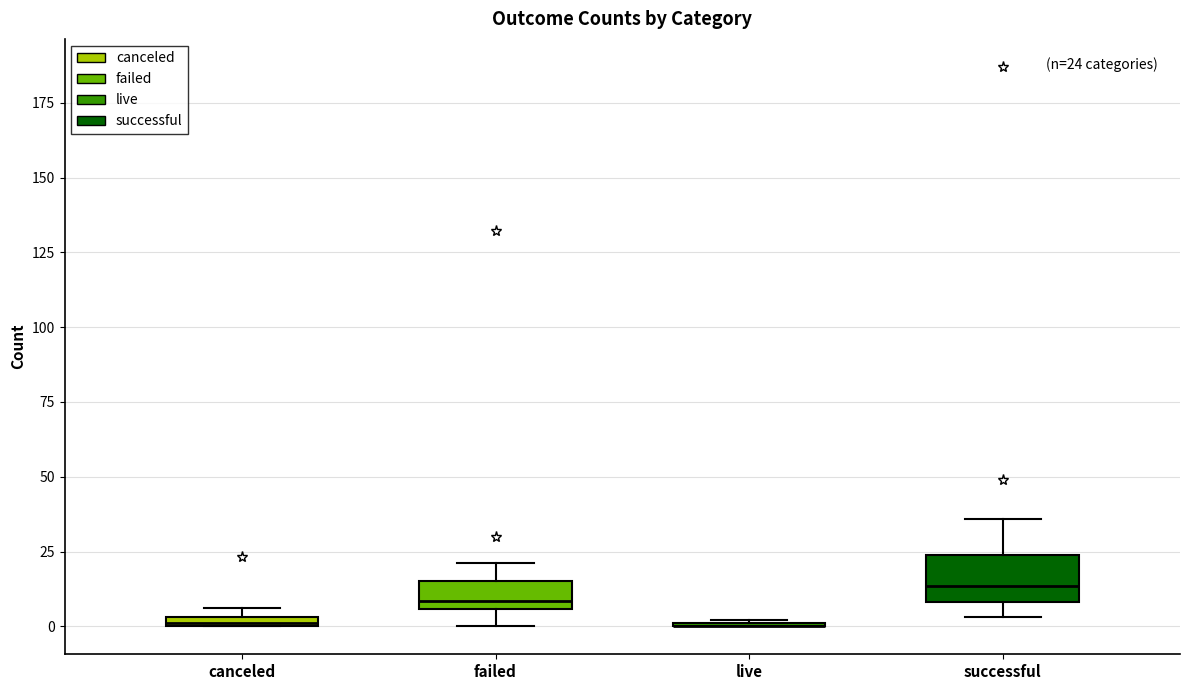

Comparing the boxes themselves (not the whiskers), which one is the tallest?

successful